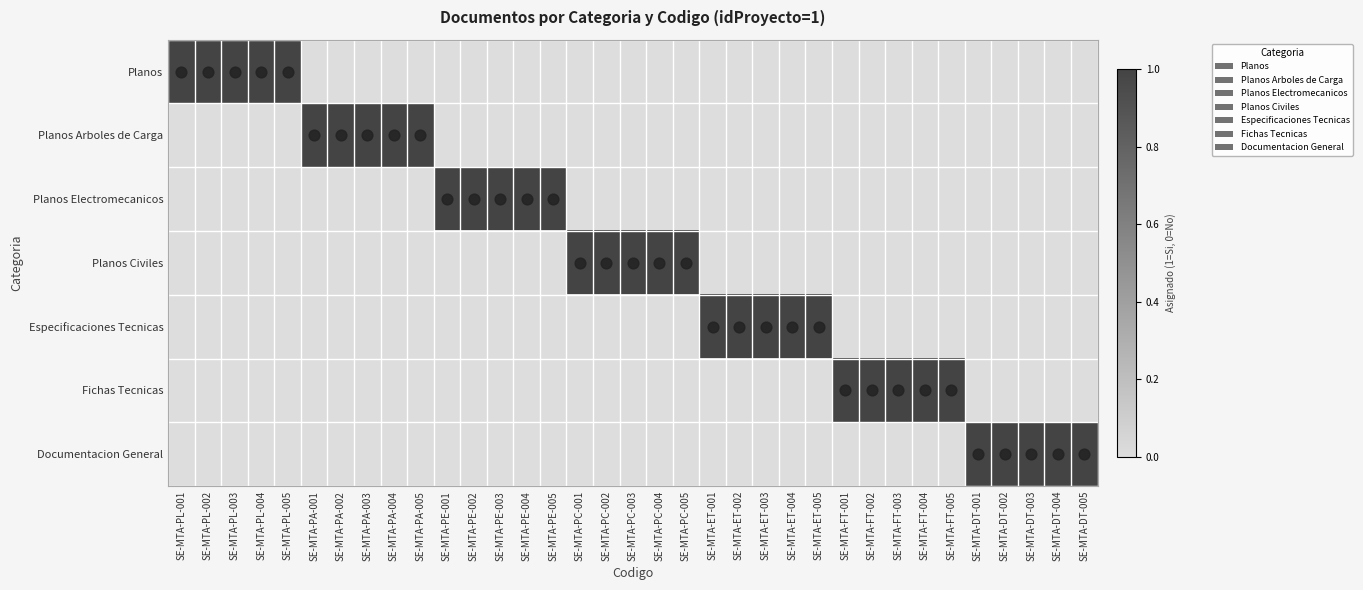

Reading right to left, list all the values displayed in this chart.

Planos: SE-MTA-DT-005=0	SE-MTA-DT-004=0	SE-MTA-DT-003=0	SE-MTA-DT-002=0	SE-MTA-DT-001=0	SE-MTA-FT-005=0	SE-MTA-FT-004=0	SE-MTA-FT-003=0	SE-MTA-FT-002=0	SE-MTA-FT-001=0	SE-MTA-ET-005=0	SE-MTA-ET-004=0	SE-MTA-ET-003=0	SE-MTA-ET-002=0	SE-MTA-ET-001=0	SE-MTA-PC-005=0	SE-MTA-PC-004=0	SE-MTA-PC-003=0	SE-MTA-PC-002=0	SE-MTA-PC-001=0	SE-MTA-PE-005=0	SE-MTA-PE-004=0	SE-MTA-PE-003=0	SE-MTA-PE-002=0	SE-MTA-PE-001=0	SE-MTA-PA-005=0	SE-MTA-PA-004=0	SE-MTA-PA-003=0	SE-MTA-PA-002=0	SE-MTA-PA-001=0	SE-MTA-PL-005=1	SE-MTA-PL-004=1	SE-MTA-PL-003=1	SE-MTA-PL-002=1	SE-MTA-PL-001=1
Planos Arboles de Carga: SE-MTA-DT-005=0	SE-MTA-DT-004=0	SE-MTA-DT-003=0	SE-MTA-DT-002=0	SE-MTA-DT-001=0	SE-MTA-FT-005=0	SE-MTA-FT-004=0	SE-MTA-FT-003=0	SE-MTA-FT-002=0	SE-MTA-FT-001=0	SE-MTA-ET-005=0	SE-MTA-ET-004=0	SE-MTA-ET-003=0	SE-MTA-ET-002=0	SE-MTA-ET-001=0	SE-MTA-PC-005=0	SE-MTA-PC-004=0	SE-MTA-PC-003=0	SE-MTA-PC-002=0	SE-MTA-PC-001=0	SE-MTA-PE-005=0	SE-MTA-PE-004=0	SE-MTA-PE-003=0	SE-MTA-PE-002=0	SE-MTA-PE-001=0	SE-MTA-PA-005=1	SE-MTA-PA-004=1	SE-MTA-PA-003=1	SE-MTA-PA-002=1	SE-MTA-PA-001=1	SE-MTA-PL-005=0	SE-MTA-PL-004=0	SE-MTA-PL-003=0	SE-MTA-PL-002=0	SE-MTA-PL-001=0
Planos Electromecanicos: SE-MTA-DT-005=0	SE-MTA-DT-004=0	SE-MTA-DT-003=0	SE-MTA-DT-002=0	SE-MTA-DT-001=0	SE-MTA-FT-005=0	SE-MTA-FT-004=0	SE-MTA-FT-003=0	SE-MTA-FT-002=0	SE-MTA-FT-001=0	SE-MTA-ET-005=0	SE-MTA-ET-004=0	SE-MTA-ET-003=0	SE-MTA-ET-002=0	SE-MTA-ET-001=0	SE-MTA-PC-005=0	SE-MTA-PC-004=0	SE-MTA-PC-003=0	SE-MTA-PC-002=0	SE-MTA-PC-001=0	SE-MTA-PE-005=1	SE-MTA-PE-004=1	SE-MTA-PE-003=1	SE-MTA-PE-002=1	SE-MTA-PE-001=1	SE-MTA-PA-005=0	SE-MTA-PA-004=0	SE-MTA-PA-003=0	SE-MTA-PA-002=0	SE-MTA-PA-001=0	SE-MTA-PL-005=0	SE-MTA-PL-004=0	SE-MTA-PL-003=0	SE-MTA-PL-002=0	SE-MTA-PL-001=0
Planos Civiles: SE-MTA-DT-005=0	SE-MTA-DT-004=0	SE-MTA-DT-003=0	SE-MTA-DT-002=0	SE-MTA-DT-001=0	SE-MTA-FT-005=0	SE-MTA-FT-004=0	SE-MTA-FT-003=0	SE-MTA-FT-002=0	SE-MTA-FT-001=0	SE-MTA-ET-005=0	SE-MTA-ET-004=0	SE-MTA-ET-003=0	SE-MTA-ET-002=0	SE-MTA-ET-001=0	SE-MTA-PC-005=1	SE-MTA-PC-004=1	SE-MTA-PC-003=1	SE-MTA-PC-002=1	SE-MTA-PC-001=1	SE-MTA-PE-005=0	SE-MTA-PE-004=0	SE-MTA-PE-003=0	SE-MTA-PE-002=0	SE-MTA-PE-001=0	SE-MTA-PA-005=0	SE-MTA-PA-004=0	SE-MTA-PA-003=0	SE-MTA-PA-002=0	SE-MTA-PA-001=0	SE-MTA-PL-005=0	SE-MTA-PL-004=0	SE-MTA-PL-003=0	SE-MTA-PL-002=0	SE-MTA-PL-001=0
Especificaciones Tecnicas: SE-MTA-DT-005=0	SE-MTA-DT-004=0	SE-MTA-DT-003=0	SE-MTA-DT-002=0	SE-MTA-DT-001=0	SE-MTA-FT-005=0	SE-MTA-FT-004=0	SE-MTA-FT-003=0	SE-MTA-FT-002=0	SE-MTA-FT-001=0	SE-MTA-ET-005=1	SE-MTA-ET-004=1	SE-MTA-ET-003=1	SE-MTA-ET-002=1	SE-MTA-ET-001=1	SE-MTA-PC-005=0	SE-MTA-PC-004=0	SE-MTA-PC-003=0	SE-MTA-PC-002=0	SE-MTA-PC-001=0	SE-MTA-PE-005=0	SE-MTA-PE-004=0	SE-MTA-PE-003=0	SE-MTA-PE-002=0	SE-MTA-PE-001=0	SE-MTA-PA-005=0	SE-MTA-PA-004=0	SE-MTA-PA-003=0	SE-MTA-PA-002=0	SE-MTA-PA-001=0	SE-MTA-PL-005=0	SE-MTA-PL-004=0	SE-MTA-PL-003=0	SE-MTA-PL-002=0	SE-MTA-PL-001=0
Fichas Tecnicas: SE-MTA-DT-005=0	SE-MTA-DT-004=0	SE-MTA-DT-003=0	SE-MTA-DT-002=0	SE-MTA-DT-001=0	SE-MTA-FT-005=1	SE-MTA-FT-004=1	SE-MTA-FT-003=1	SE-MTA-FT-002=1	SE-MTA-FT-001=1	SE-MTA-ET-005=0	SE-MTA-ET-004=0	SE-MTA-ET-003=0	SE-MTA-ET-002=0	SE-MTA-ET-001=0	SE-MTA-PC-005=0	SE-MTA-PC-004=0	SE-MTA-PC-003=0	SE-MTA-PC-002=0	SE-MTA-PC-001=0	SE-MTA-PE-005=0	SE-MTA-PE-004=0	SE-MTA-PE-003=0	SE-MTA-PE-002=0	SE-MTA-PE-001=0	SE-MTA-PA-005=0	SE-MTA-PA-004=0	SE-MTA-PA-003=0	SE-MTA-PA-002=0	SE-MTA-PA-001=0	SE-MTA-PL-005=0	SE-MTA-PL-004=0	SE-MTA-PL-003=0	SE-MTA-PL-002=0	SE-MTA-PL-001=0
Documentacion General: SE-MTA-DT-005=1	SE-MTA-DT-004=1	SE-MTA-DT-003=1	SE-MTA-DT-002=1	SE-MTA-DT-001=1	SE-MTA-FT-005=0	SE-MTA-FT-004=0	SE-MTA-FT-003=0	SE-MTA-FT-002=0	SE-MTA-FT-001=0	SE-MTA-ET-005=0	SE-MTA-ET-004=0	SE-MTA-ET-003=0	SE-MTA-ET-002=0	SE-MTA-ET-001=0	SE-MTA-PC-005=0	SE-MTA-PC-004=0	SE-MTA-PC-003=0	SE-MTA-PC-002=0	SE-MTA-PC-001=0	SE-MTA-PE-005=0	SE-MTA-PE-004=0	SE-MTA-PE-003=0	SE-MTA-PE-002=0	SE-MTA-PE-001=0	SE-MTA-PA-005=0	SE-MTA-PA-004=0	SE-MTA-PA-003=0	SE-MTA-PA-002=0	SE-MTA-PA-001=0	SE-MTA-PL-005=0	SE-MTA-PL-004=0	SE-MTA-PL-003=0	SE-MTA-PL-002=0	SE-MTA-PL-001=0